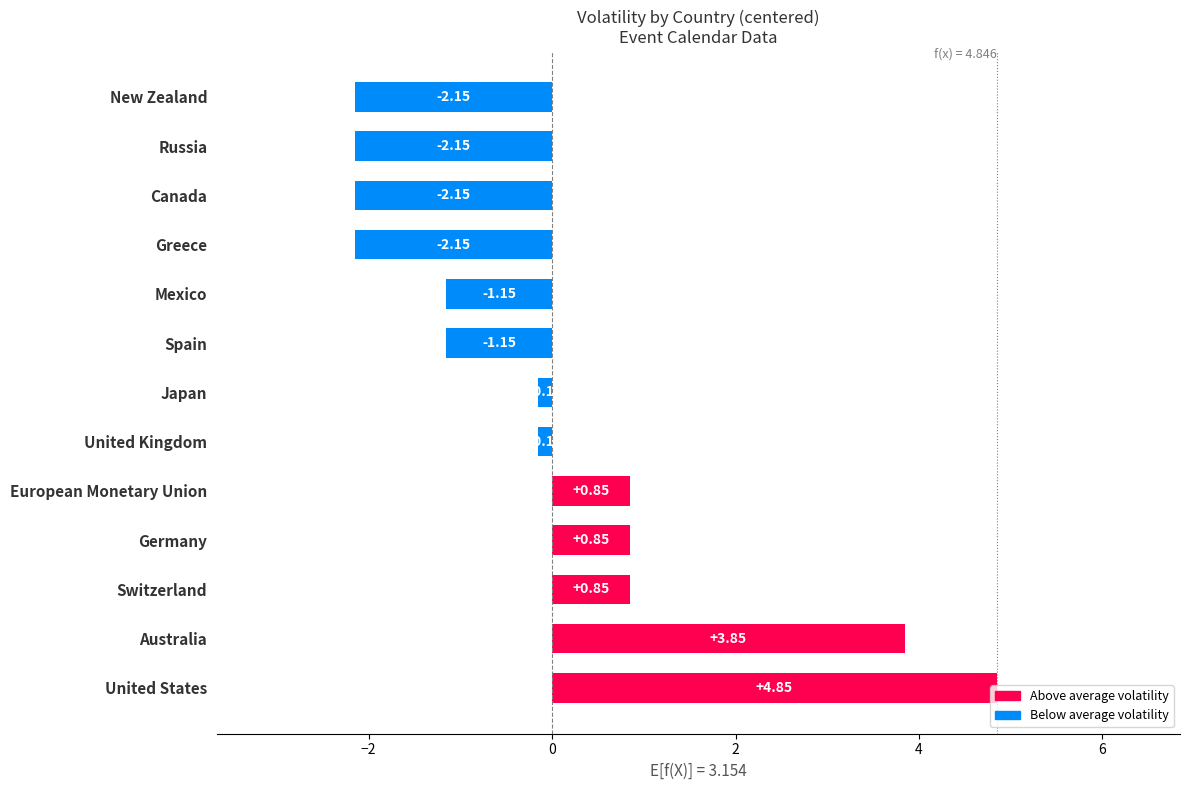

What is the change in value from European Monetary Union to Greece?

-3.0